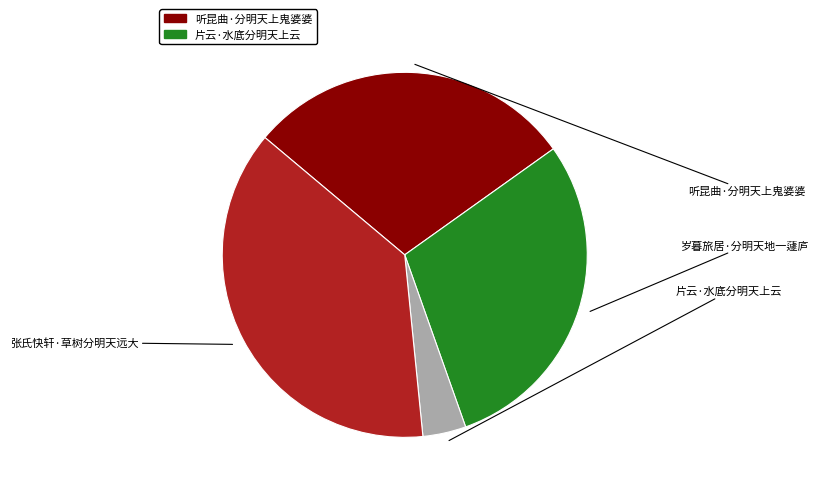

How many slices are in this pie chart?

4